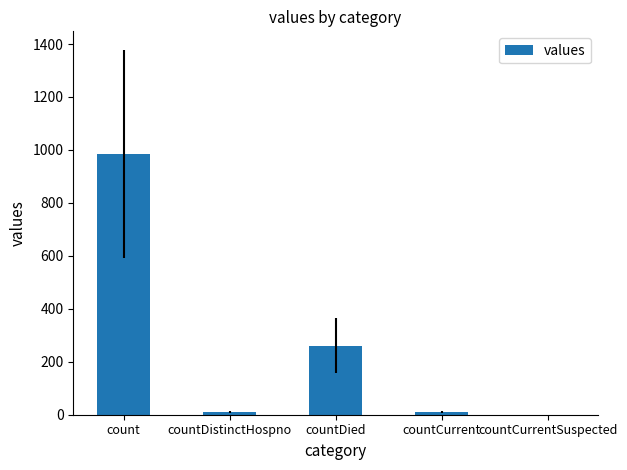

What is the difference between the values at countCurrentSuspected and countDistinctHospno?

10